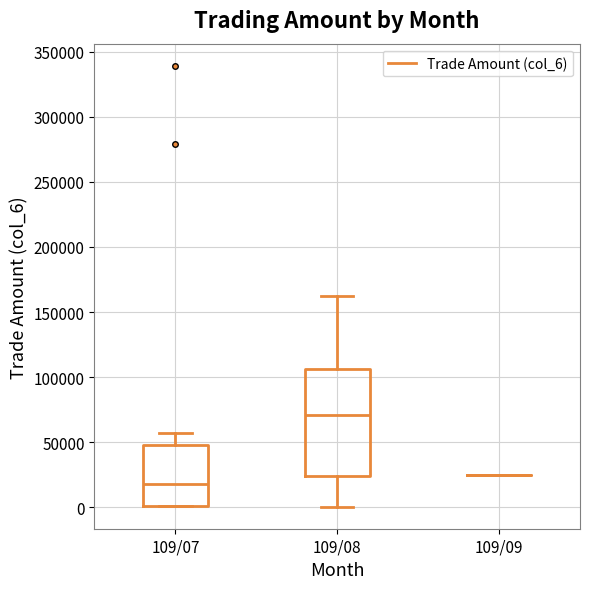

Which box is the tallest, from its lower edge to its upper edge?

109/08